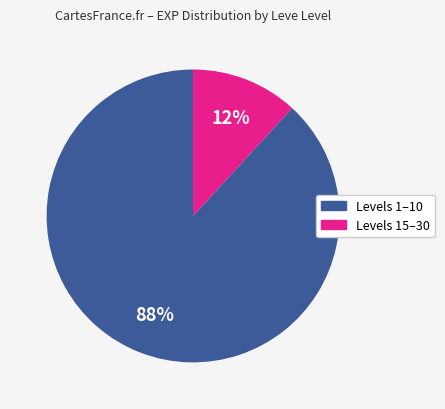

Is there a majority slice in this chart?

Yes